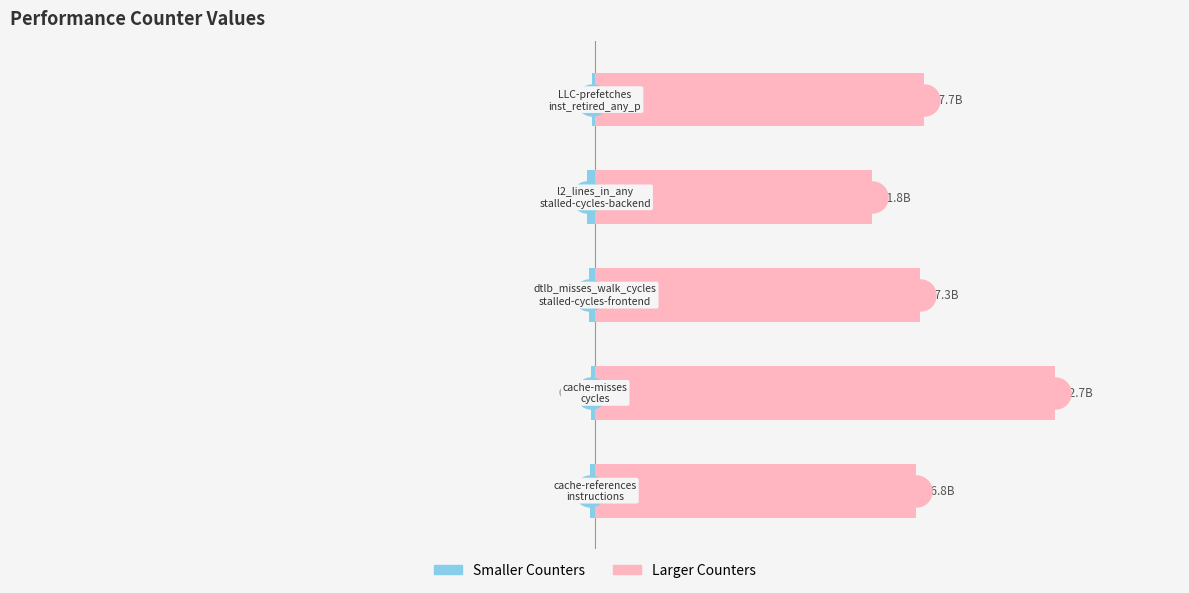

Which series reaches the minimum Y coordinate?

Smaller Counters